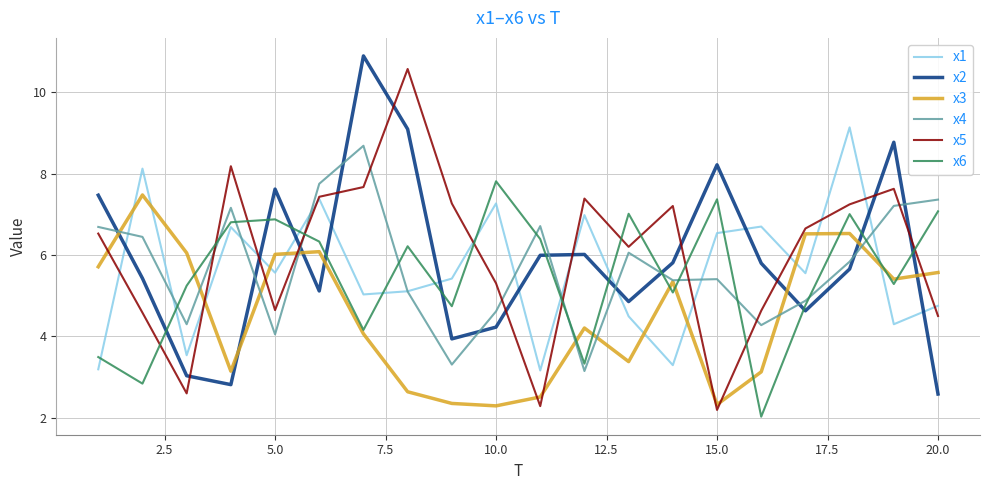

What is the maximum value for x6?

7.8